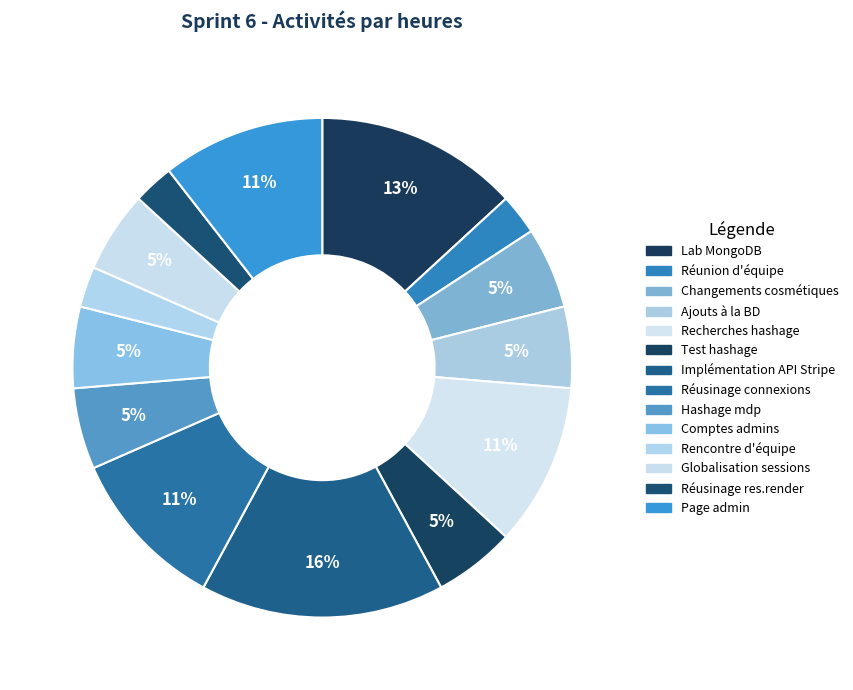

What percentage is the Lab MongoDB slice, to the nearest percent?

13%